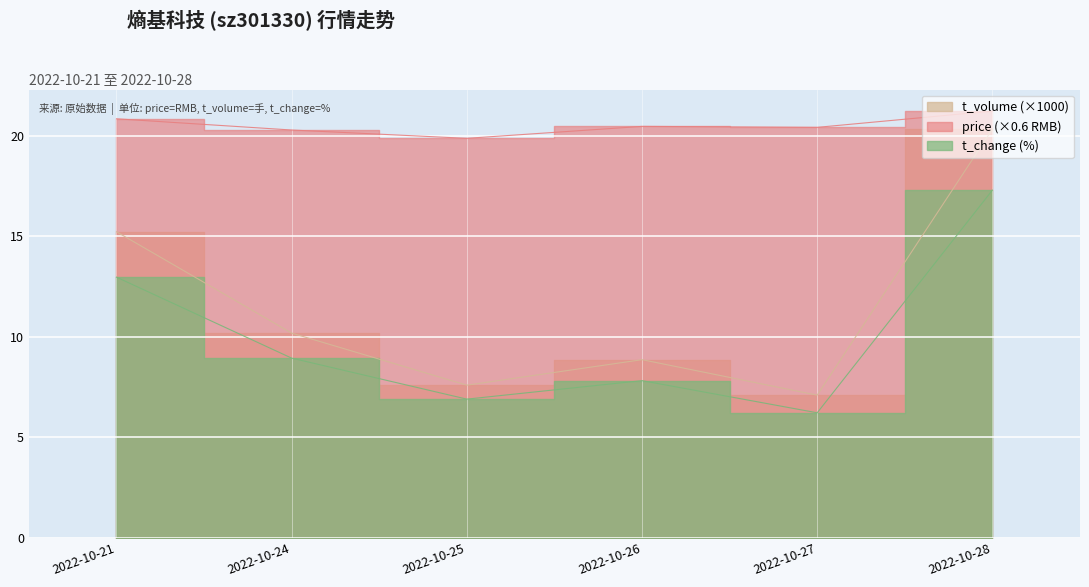

How many data points does each series have?

6